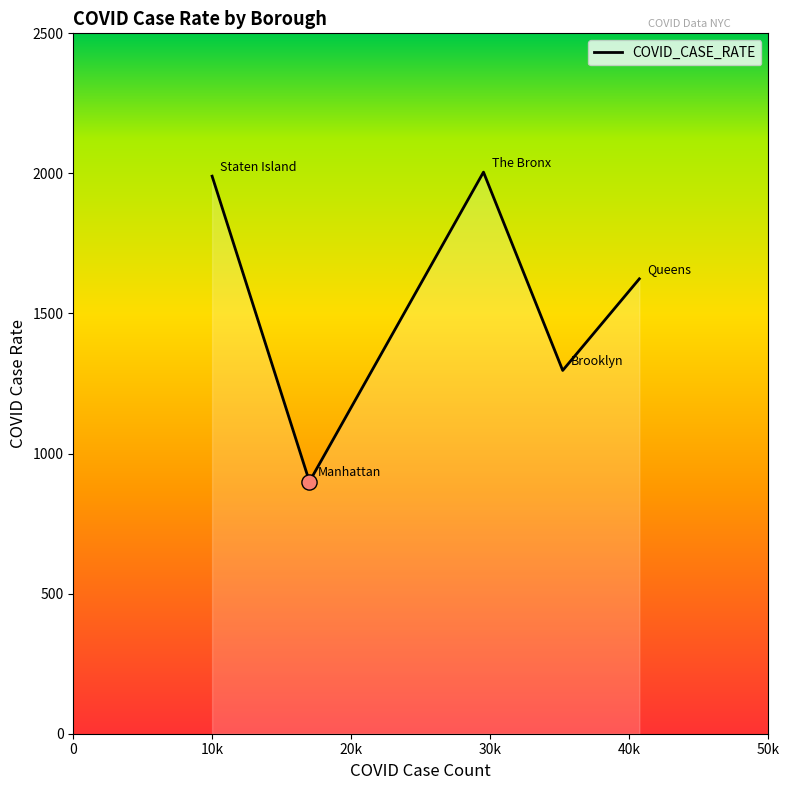

What is the difference between the maximum and minimum values?

1104.8